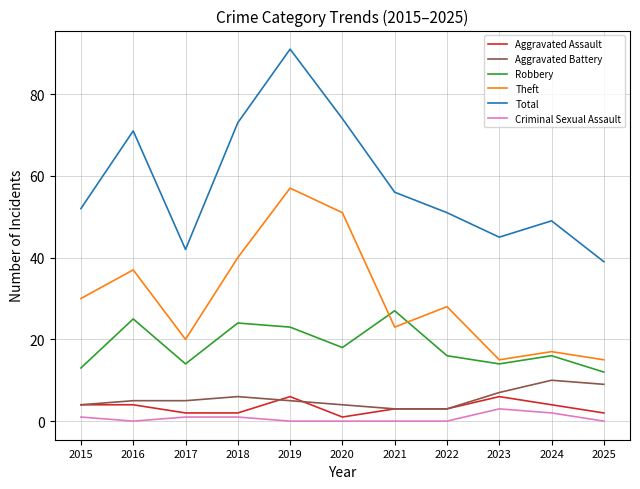

True or false: Robbery and Total intersect in this chart.

False